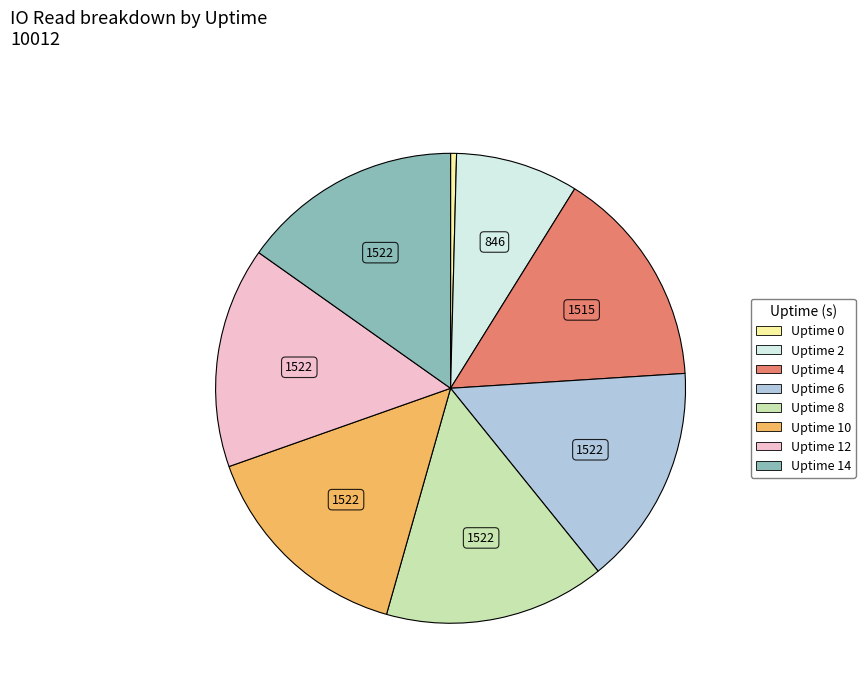

Does any single category account for the majority?

No